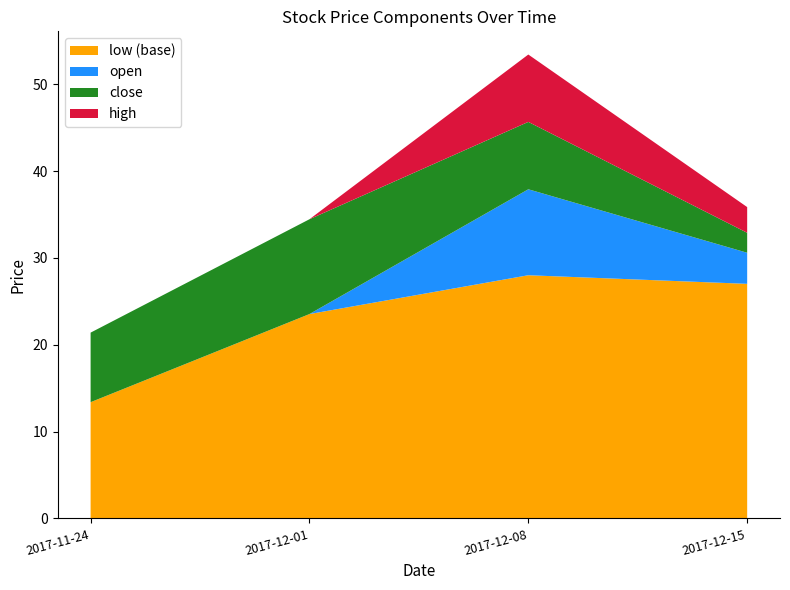

Reading right to left, what are the values for low (base)?

2017-12-15=27.0	2017-12-08=28.0	2017-12-01=23.5	2017-11-24=13.4